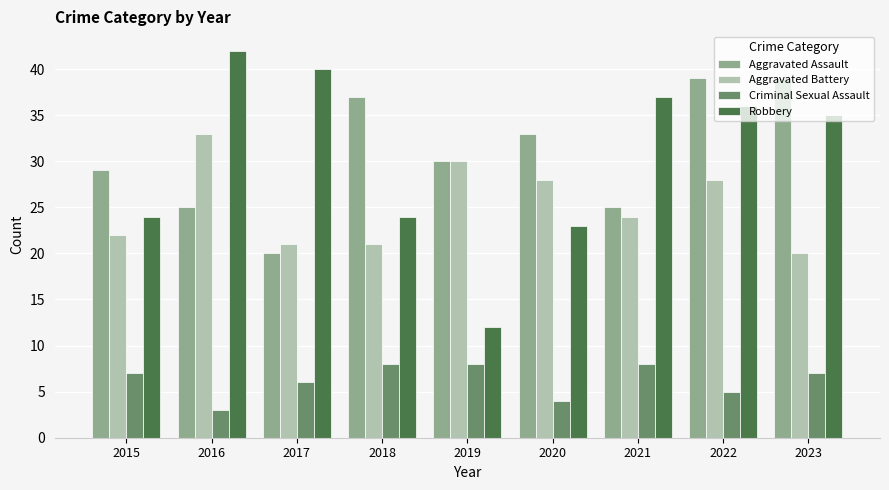

Rank the series by their maximum value, from highest to lowest.

Robbery, Aggravated Assault, Aggravated Battery, Criminal Sexual Assault